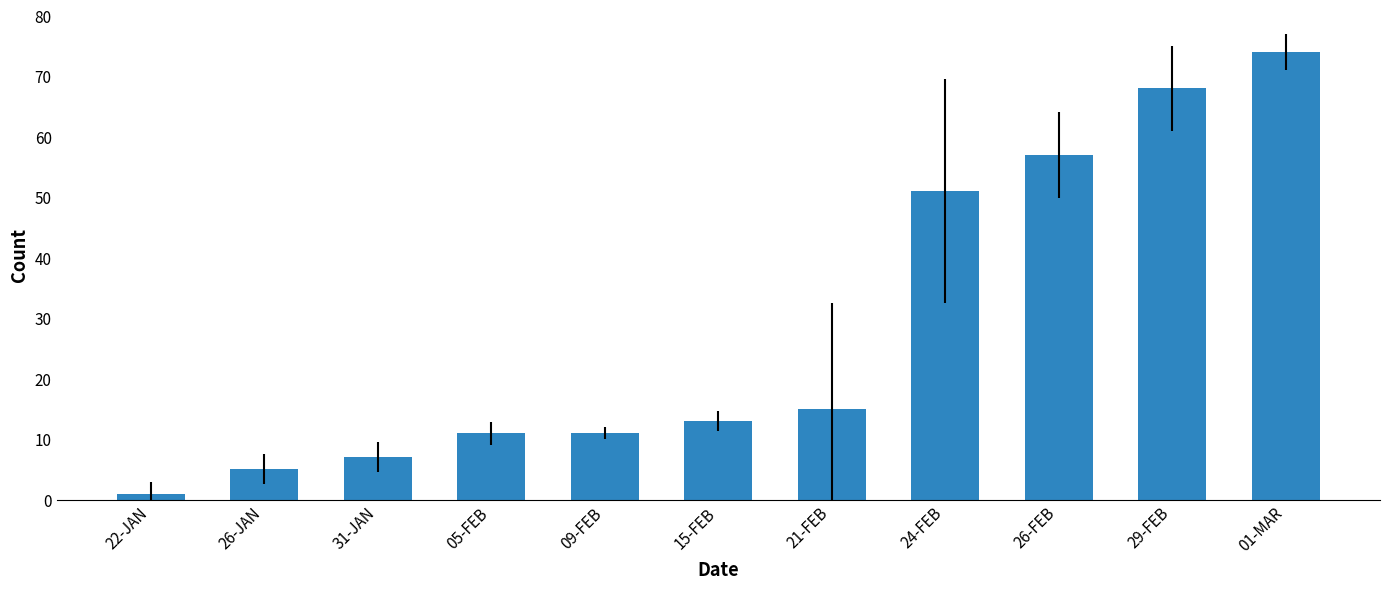

What is the change in value from 26-JAN to 09-FEB?

+6